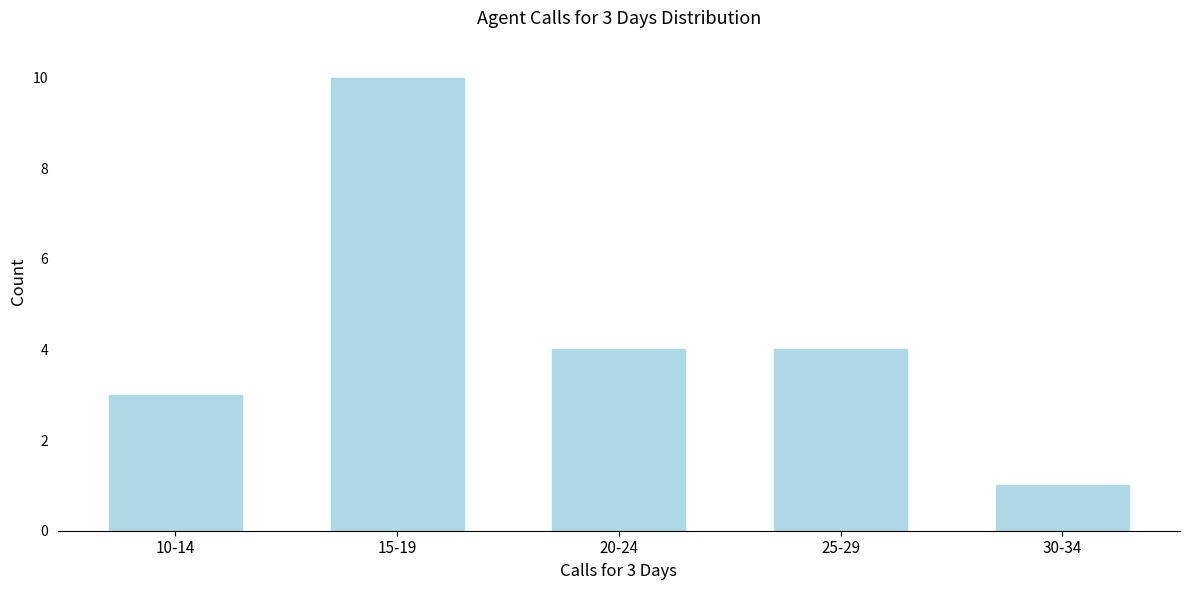

Reading left to right, list all the values displayed in this chart.

3	10	4	4	1